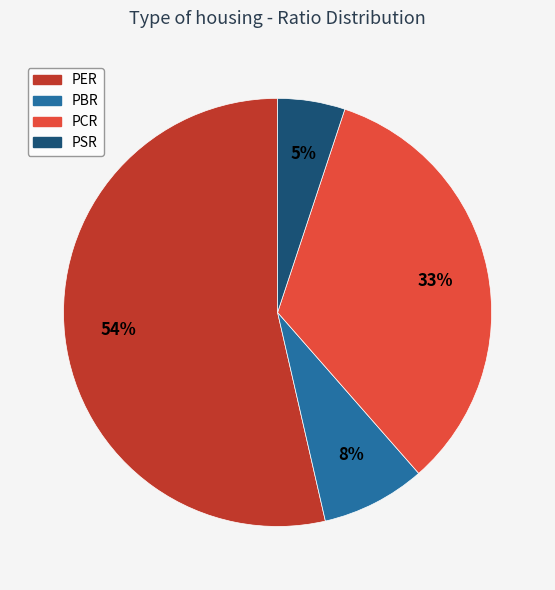

What is the smallest slice in the pie chart?

PSR